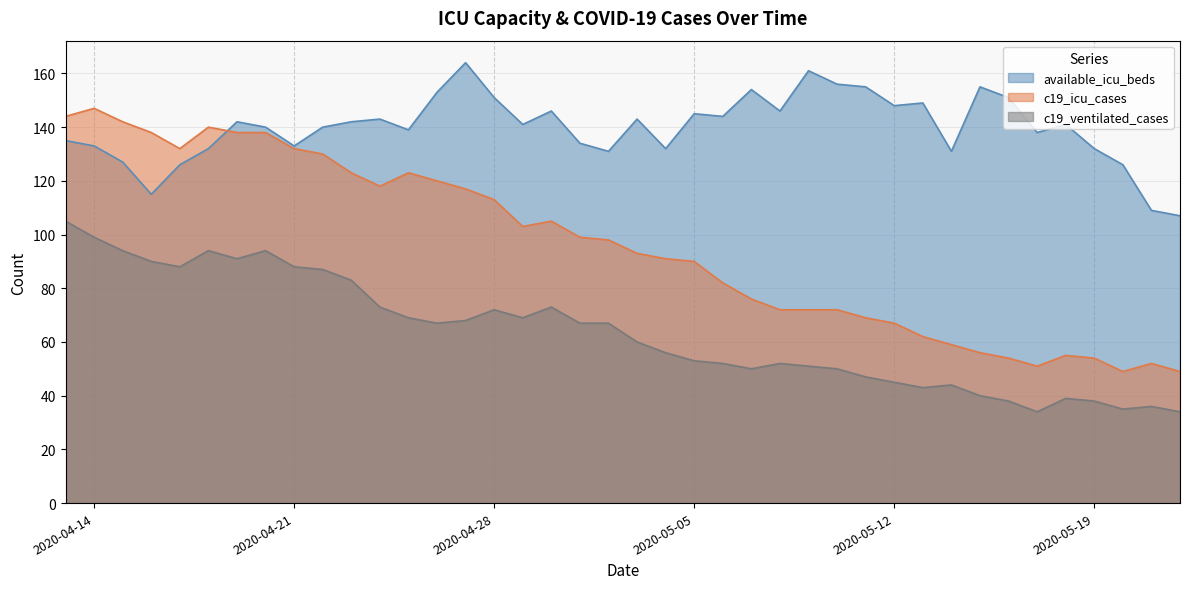

True or false: available_icu_beds and c19_ventilated_cases cross at least once.

False